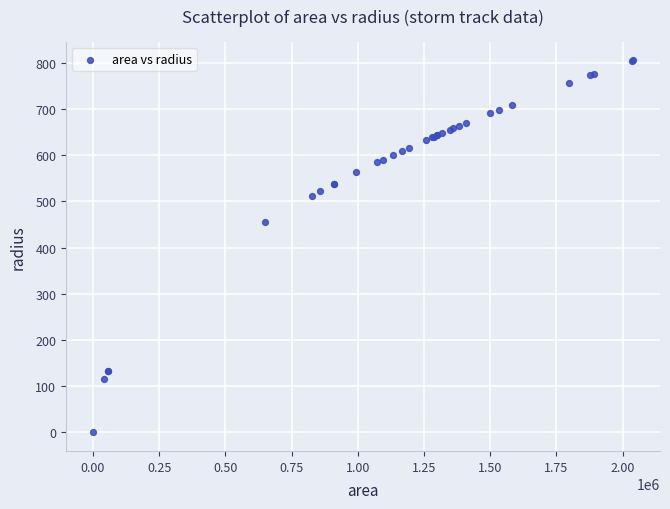

What Y value in the scatter plot is closest to 402?

455.1